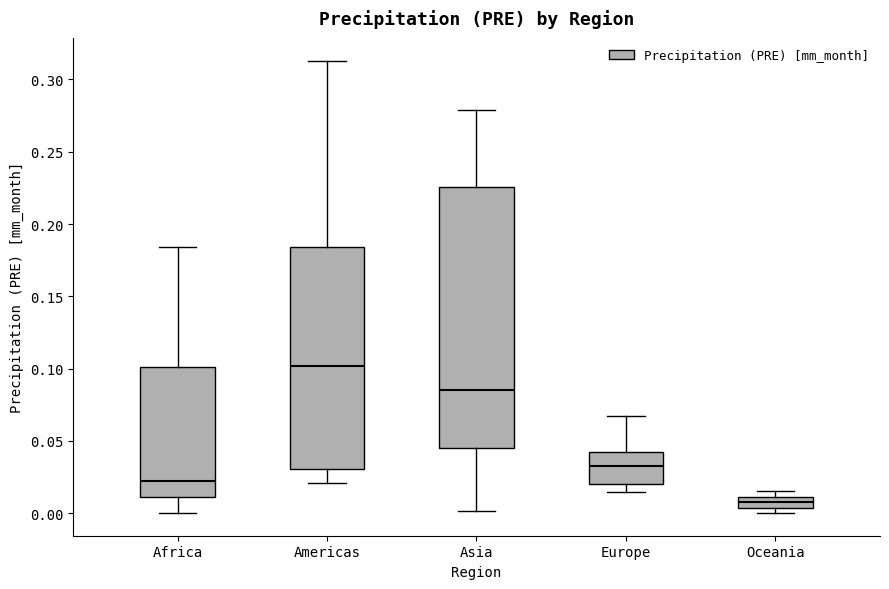

Where does the upper whisker of the box for Asia end on the y-axis? The values are not printed on the chart, so give them approximately, as read against the axis.

0.280